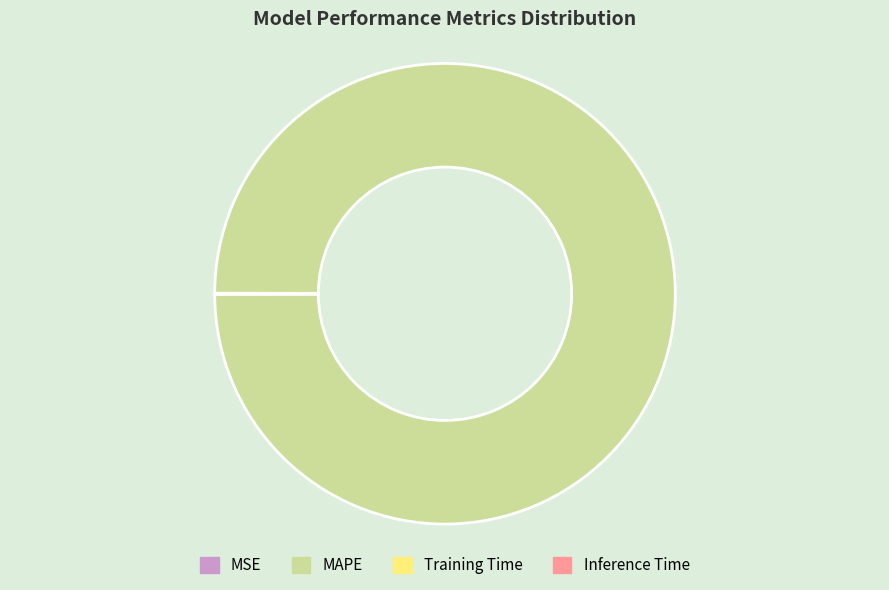

Is it true that MAPE is 85% of the pie?

False